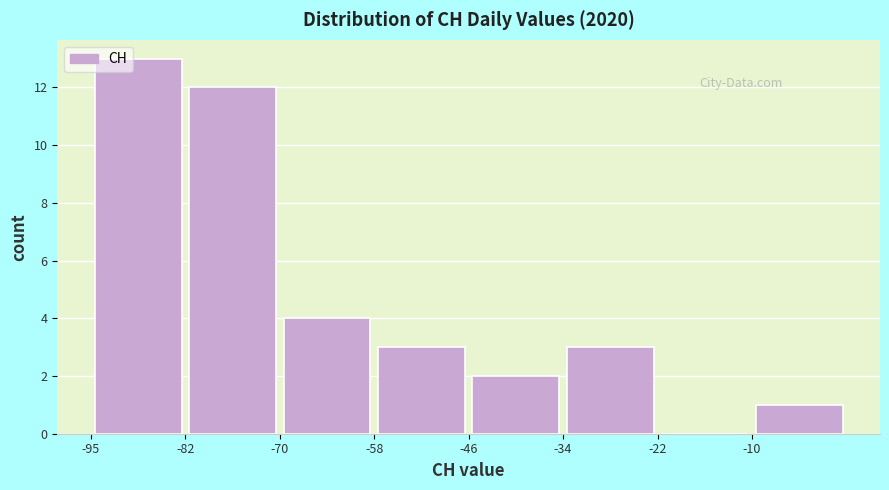

Reading left to right, list every bar in this chart as the range it spans on the x-axis followed by its height. Neither the bar edges nor the heights are printed on the chart, so give them approximately, as read against the axes.

-94 to -82: 13
-82 to -70: 12
-70 to -58: 4
-58 to -46: 3
-46 to -34: 2
-34 to -22: 3
-22 to -10: 0
-10 to 2: 1